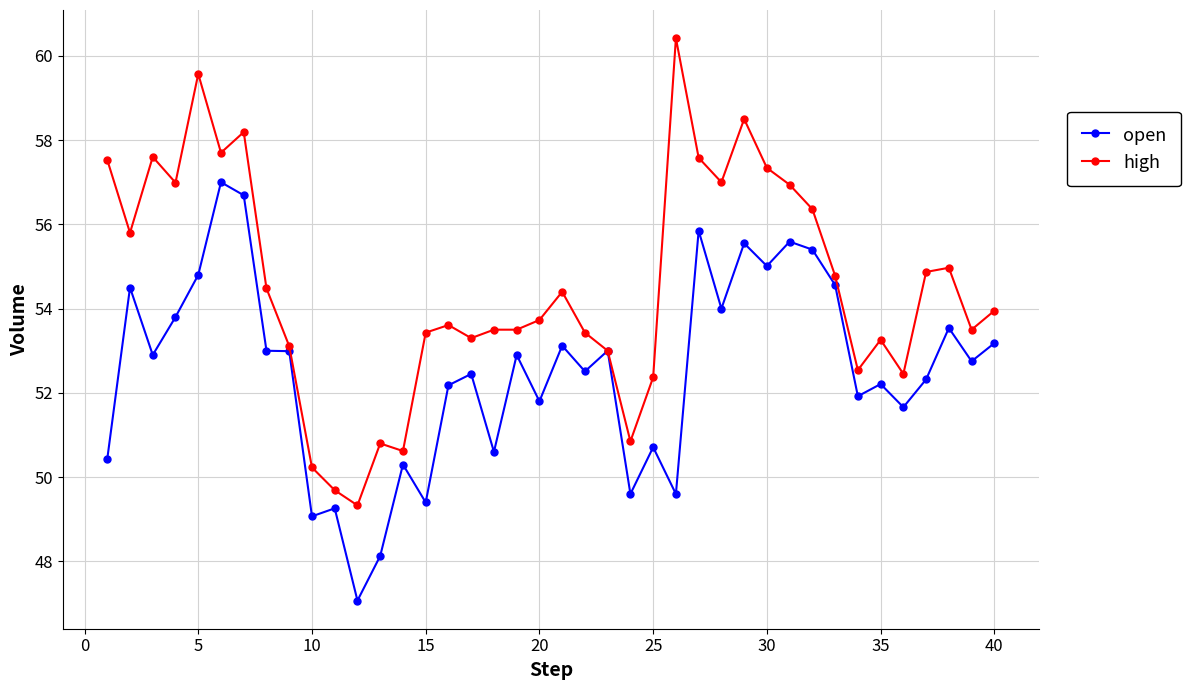

Which series has the largest total across all categories?

high